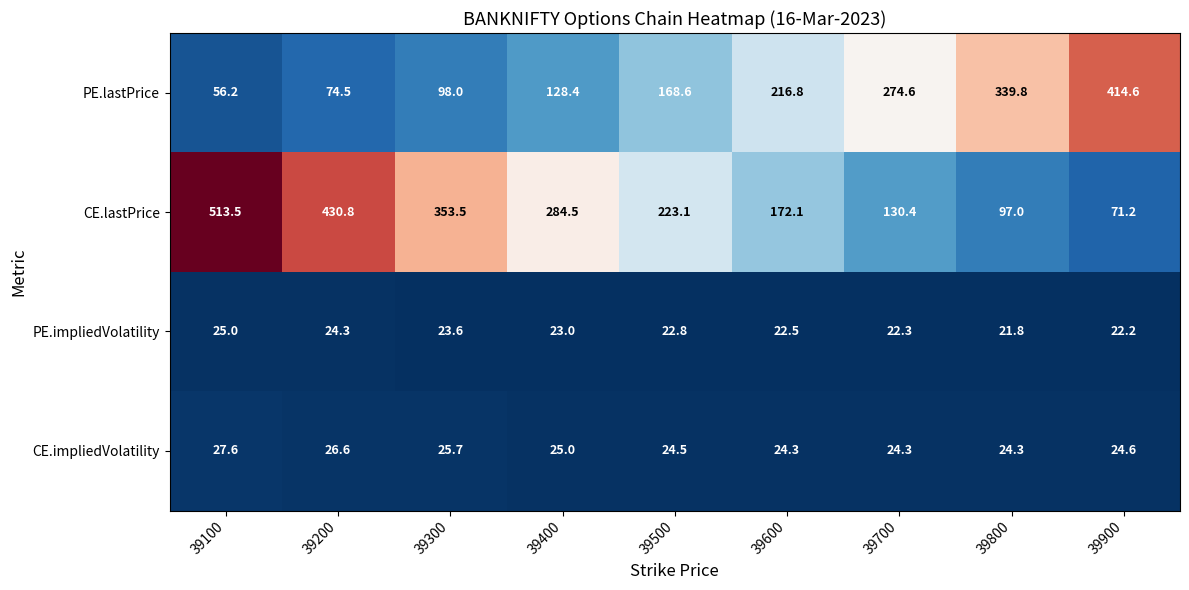

What is the difference between the maximum and minimum values in the PE.impliedVolatility series?

3.2